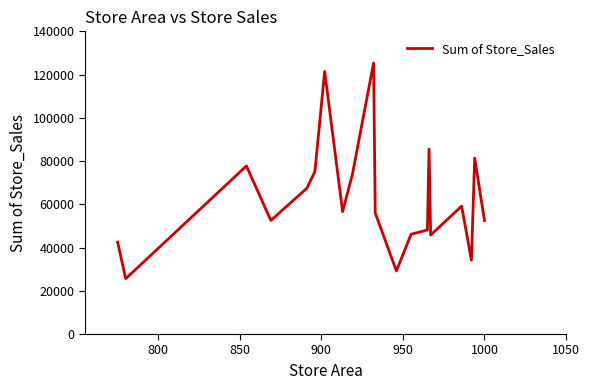

What is the difference between the maximum and minimum values?

99750